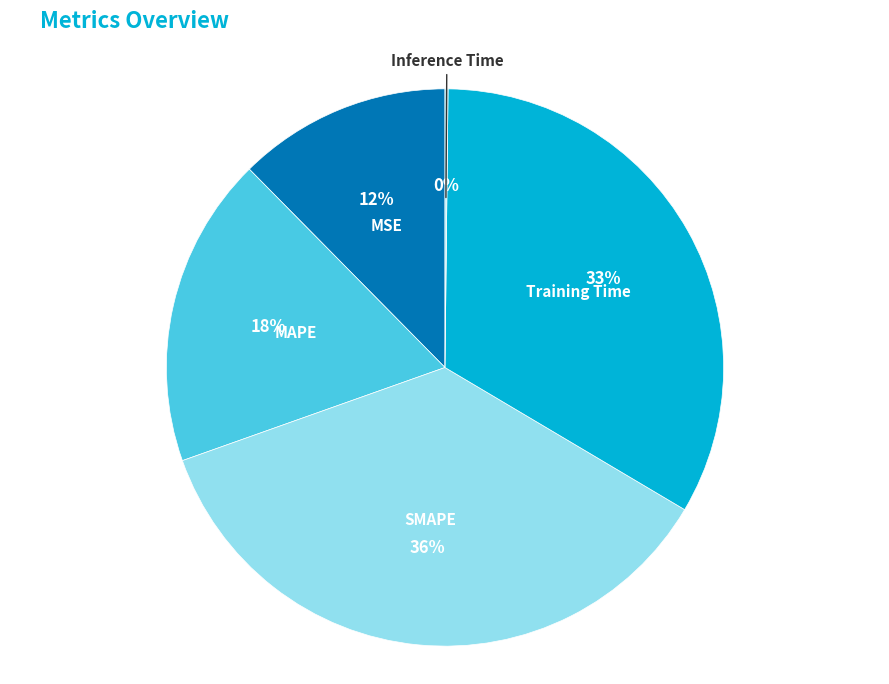

How many segments does this pie chart have?

5